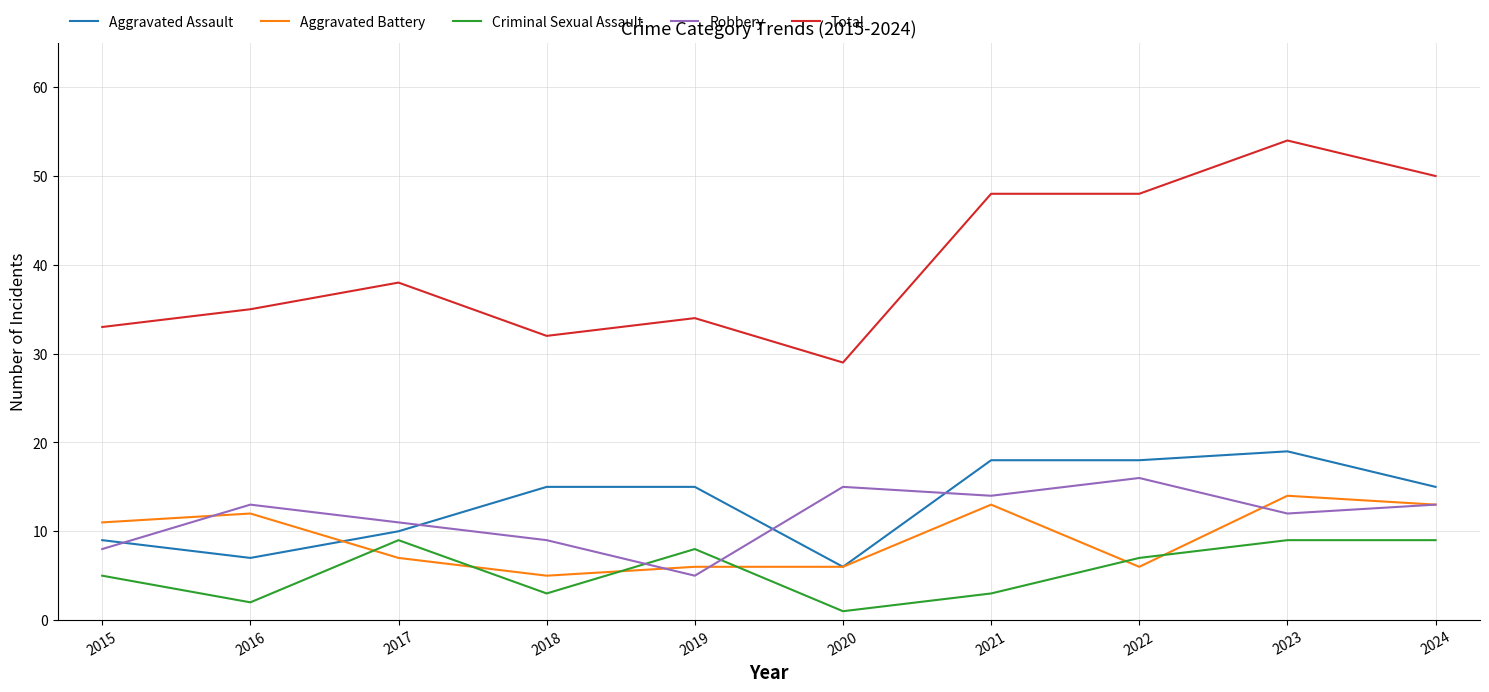

What is the total value across all series at 2015?

66